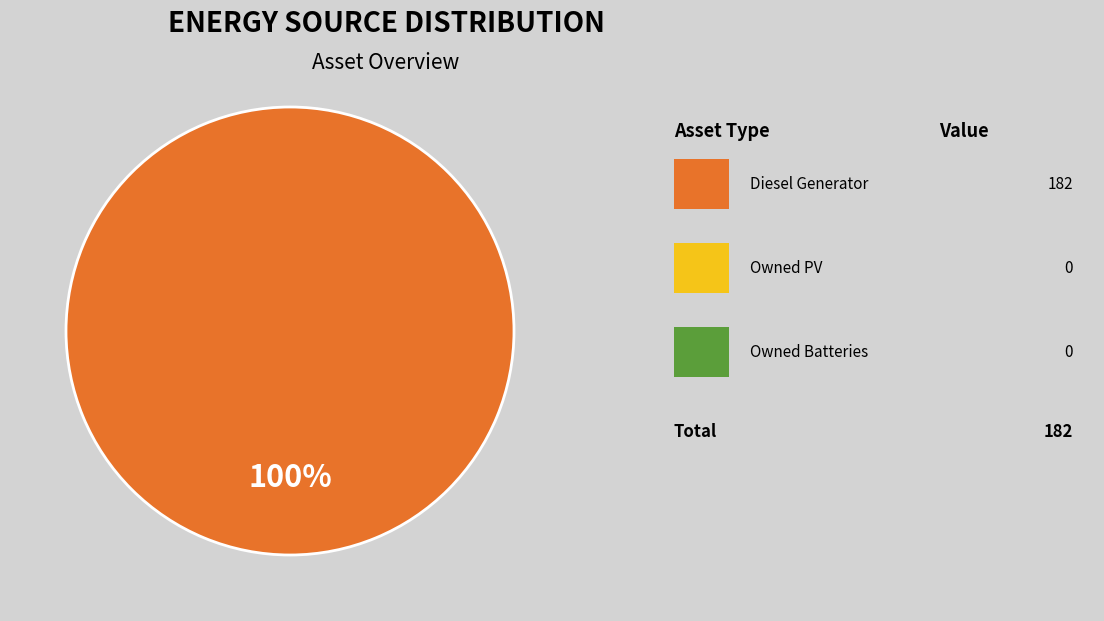

Does any single category account for the majority?

Yes